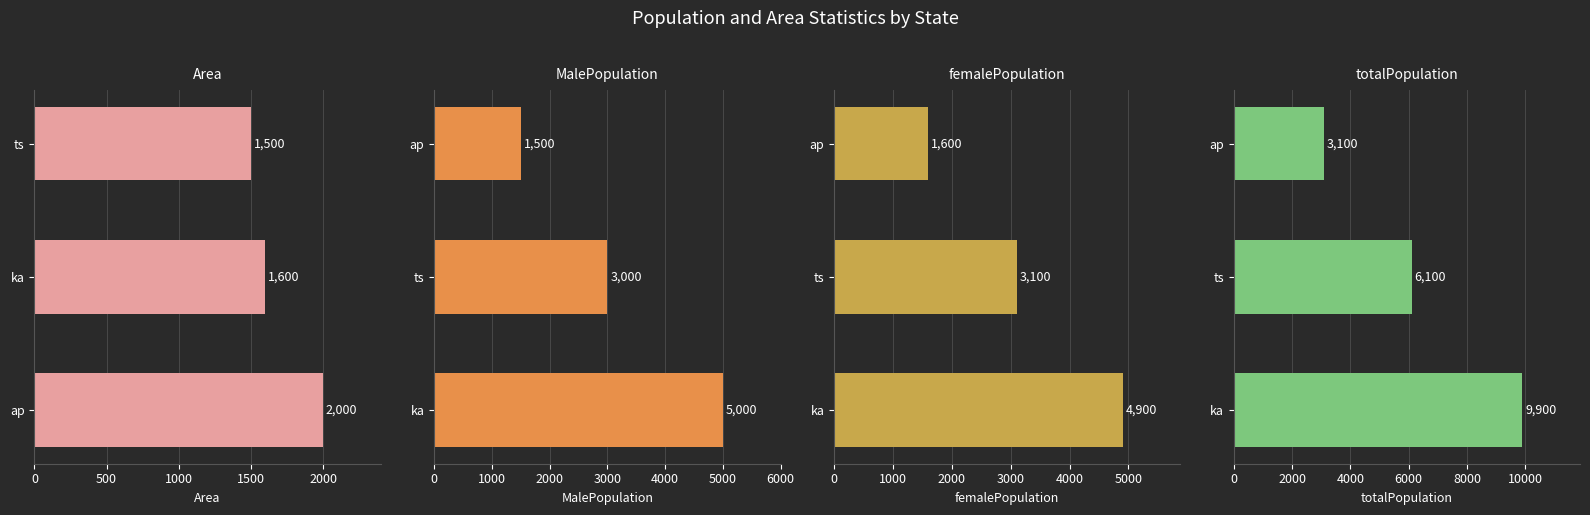

How many values in the MalePopulation series are below 3000?

1